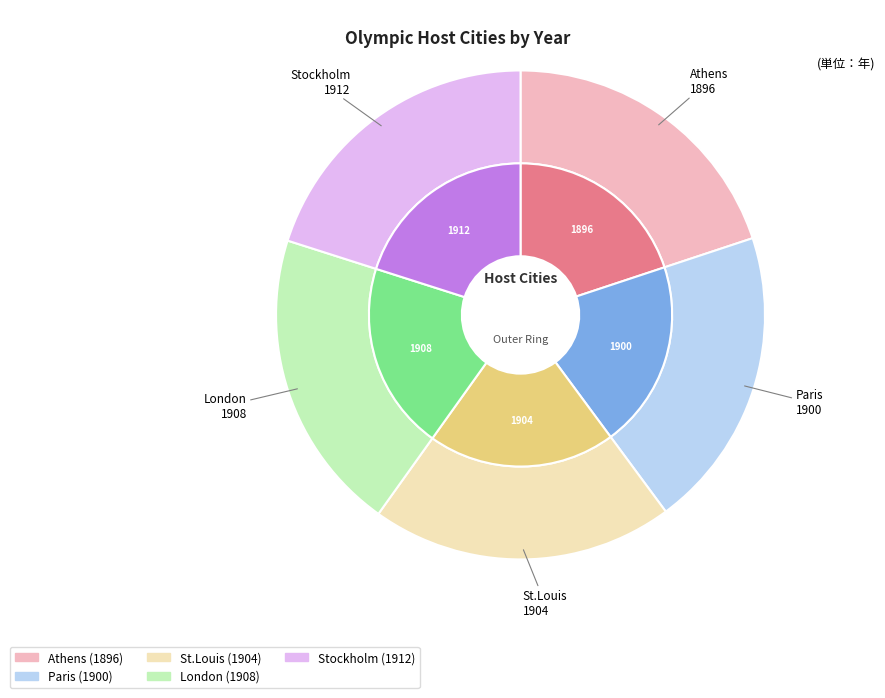

Does St.Louis represent more than half of the total?

No